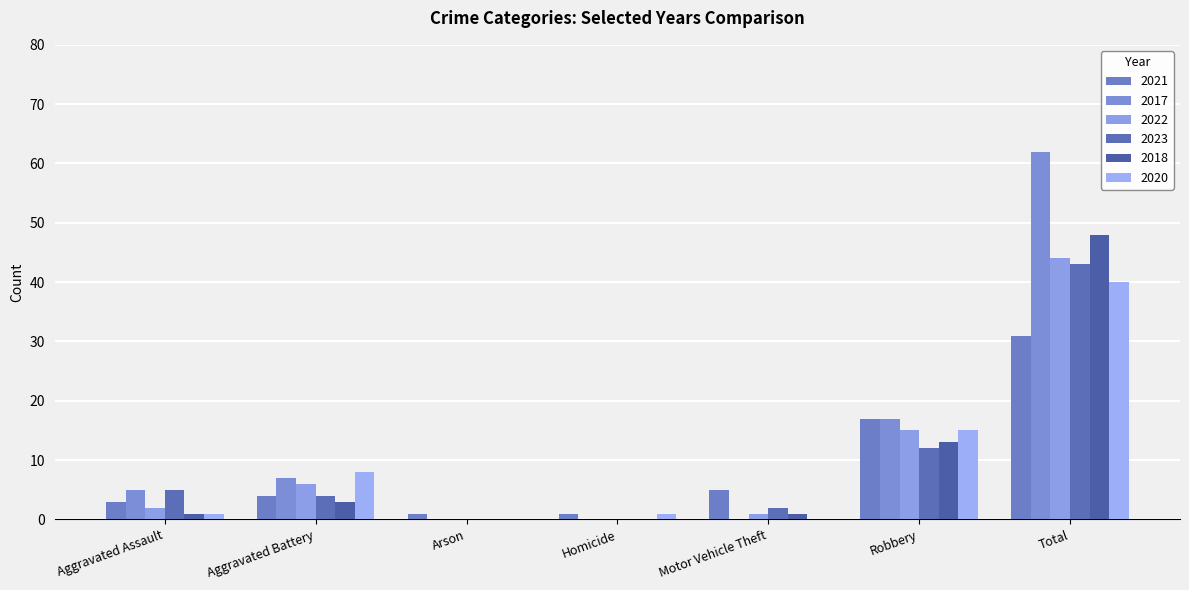

What is the sum of all 2021 values?

62